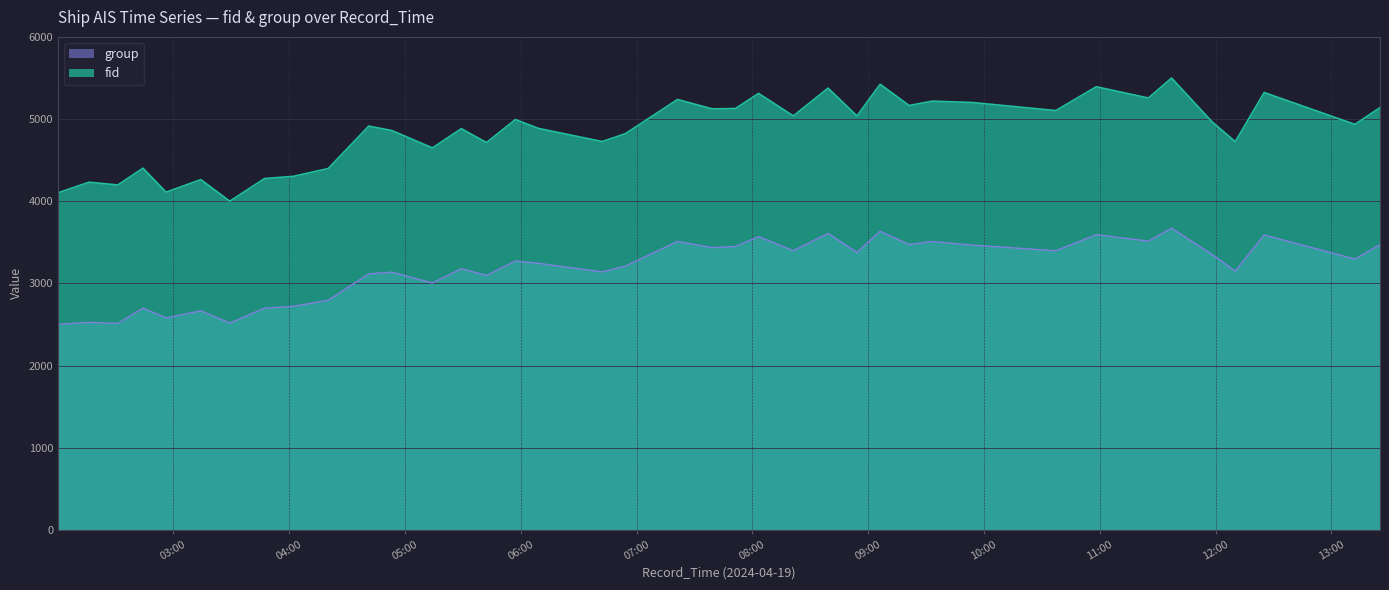

What is the sum of the fid values at 2024-04-19 02:31:14 and 2024-04-19 08:54:14?

9236